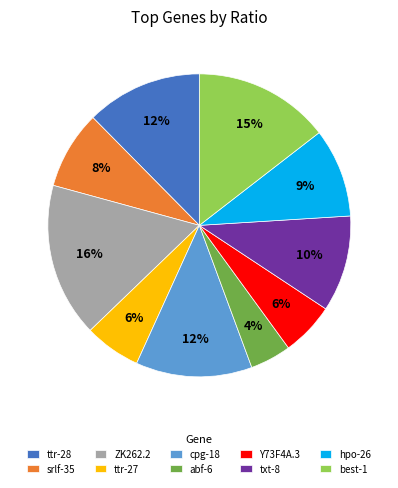

The txt-8 slice represents 10% of the pie. True or false?

True